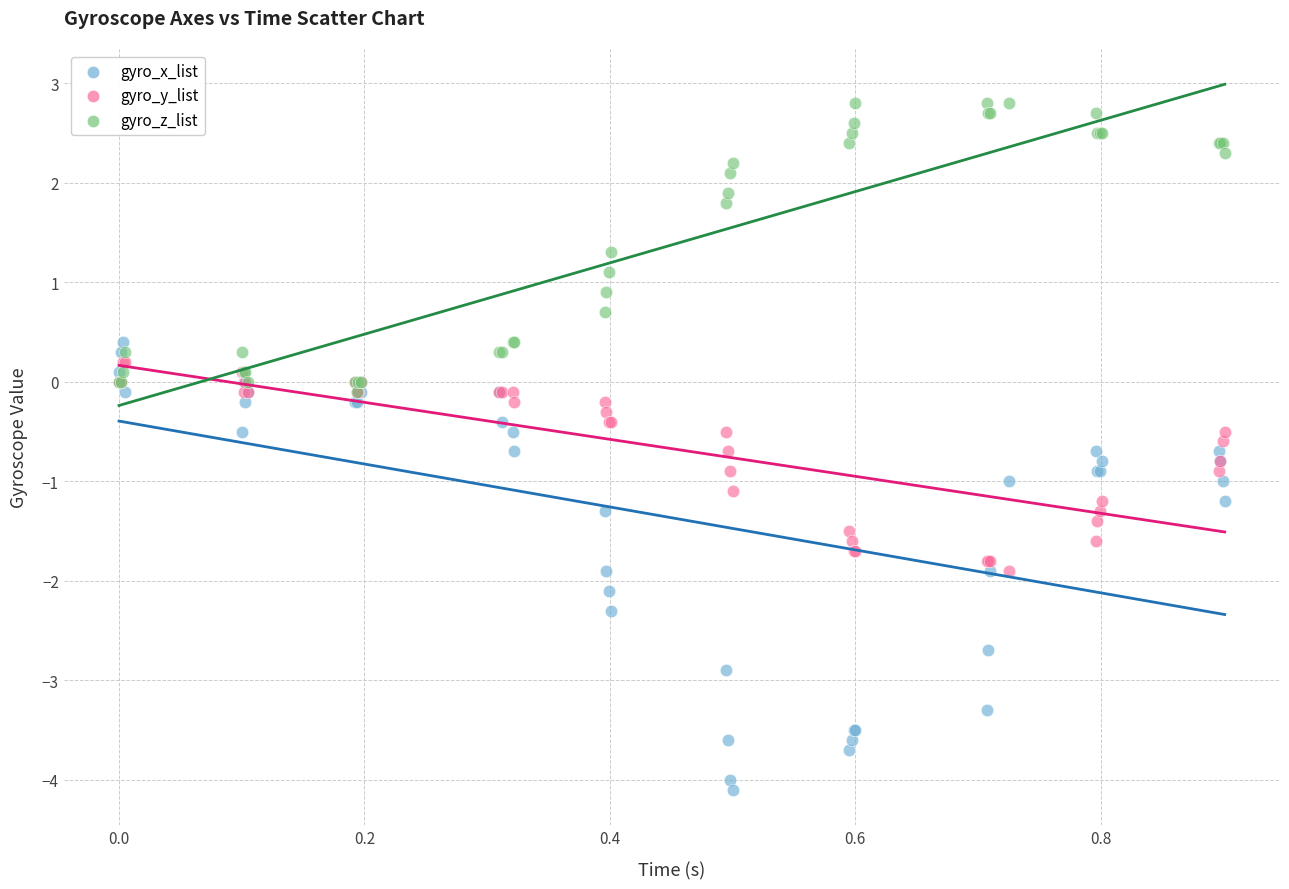

Which series contains the highest Y value?

gyro_z_list